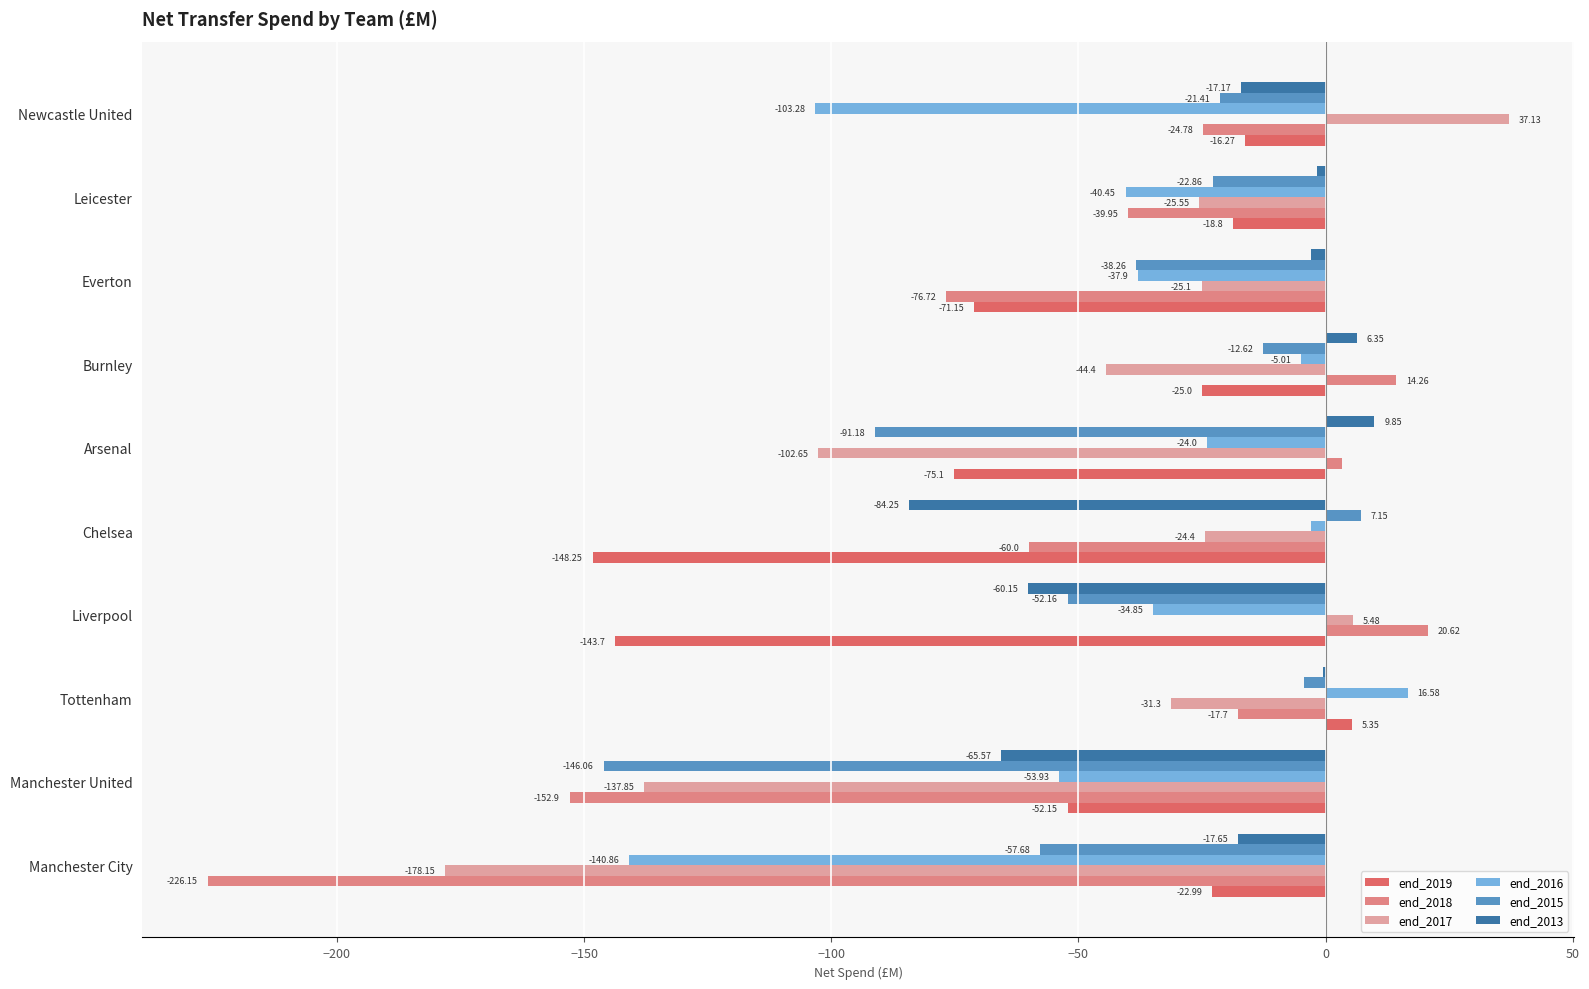

Which series has the widest spread of values?

end_2018